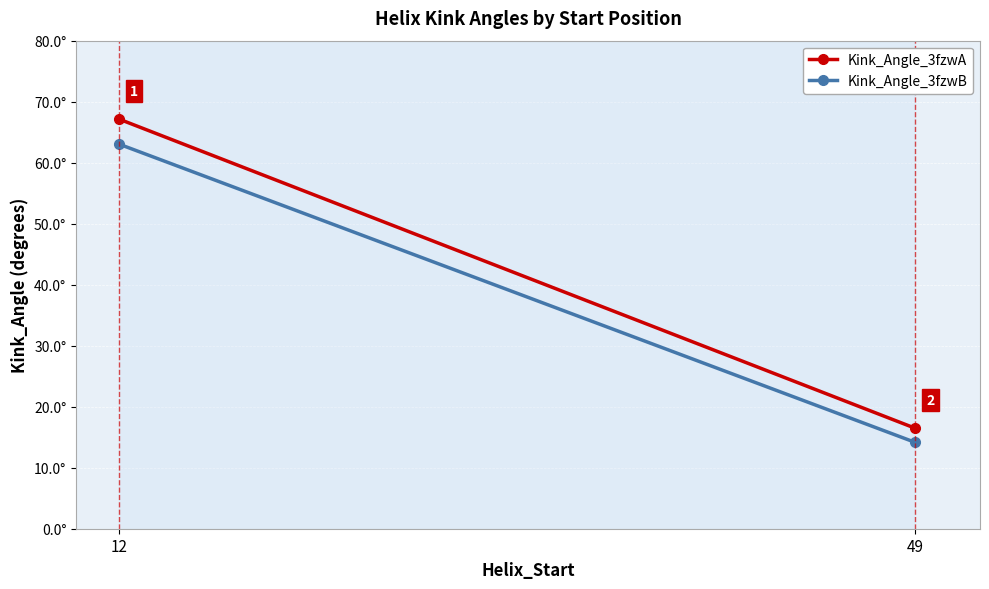

What is the sum of the Kink_Angle_3fzwA values at 49 and 12?

83.6